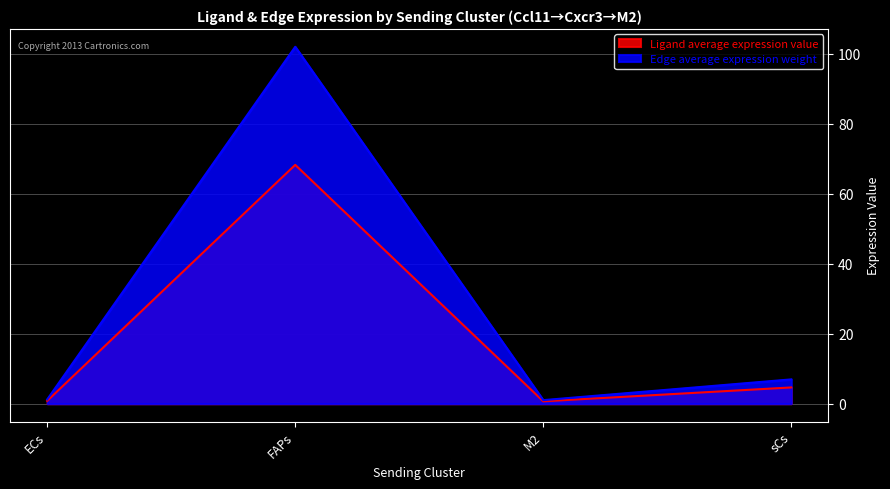

True or false: Edge average expression weight and Ligand average expression value cross at least once.

False